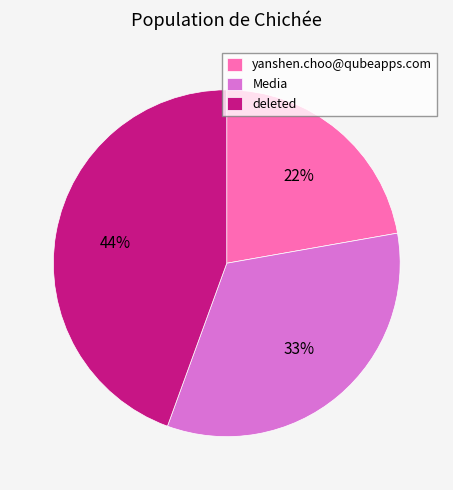

Is the sum of Media and deleted greater than half?

Yes